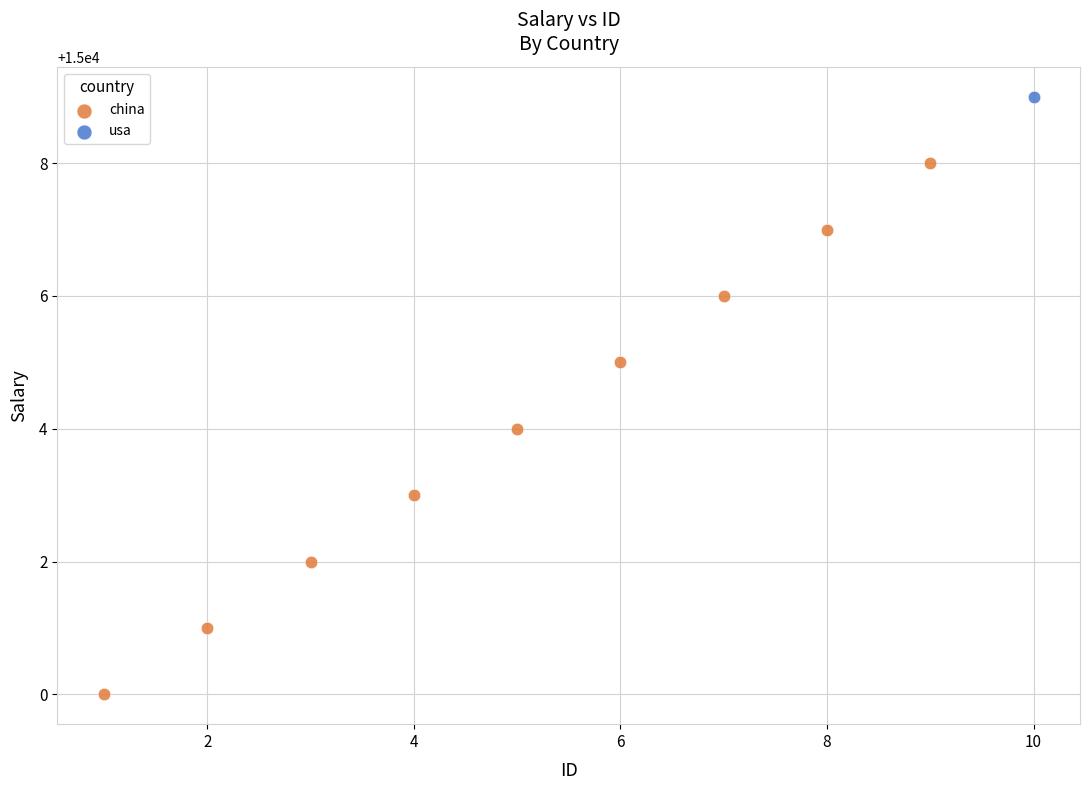

What are all the series names shown in the legend?

china, usa